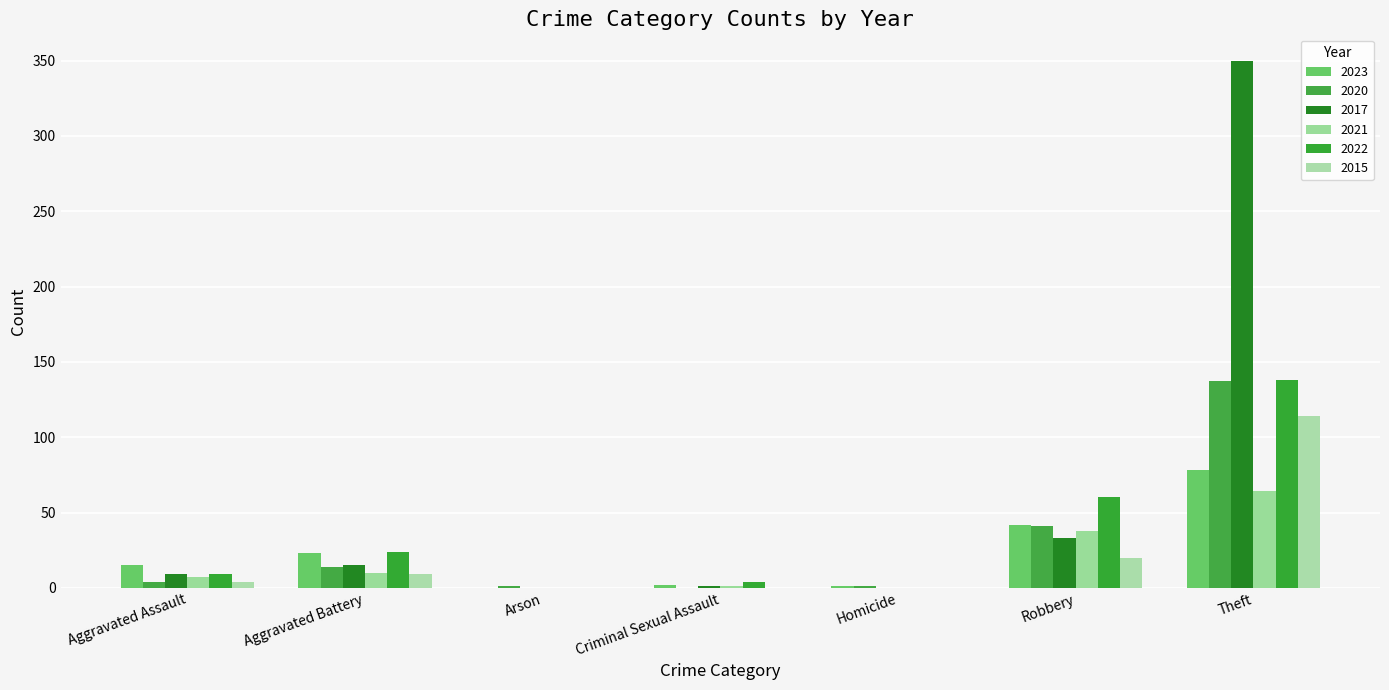

Reading right to left, list all the values displayed in this chart.

2023: 78	42	1	2	0	23	15
2020: 137	41	1	0	1	14	4
2017: 350	33	0	1	0	15	9
2021: 64	38	0	1	0	10	7
2022: 138	60	0	4	0	24	9
2015: 114	20	0	0	0	9	4